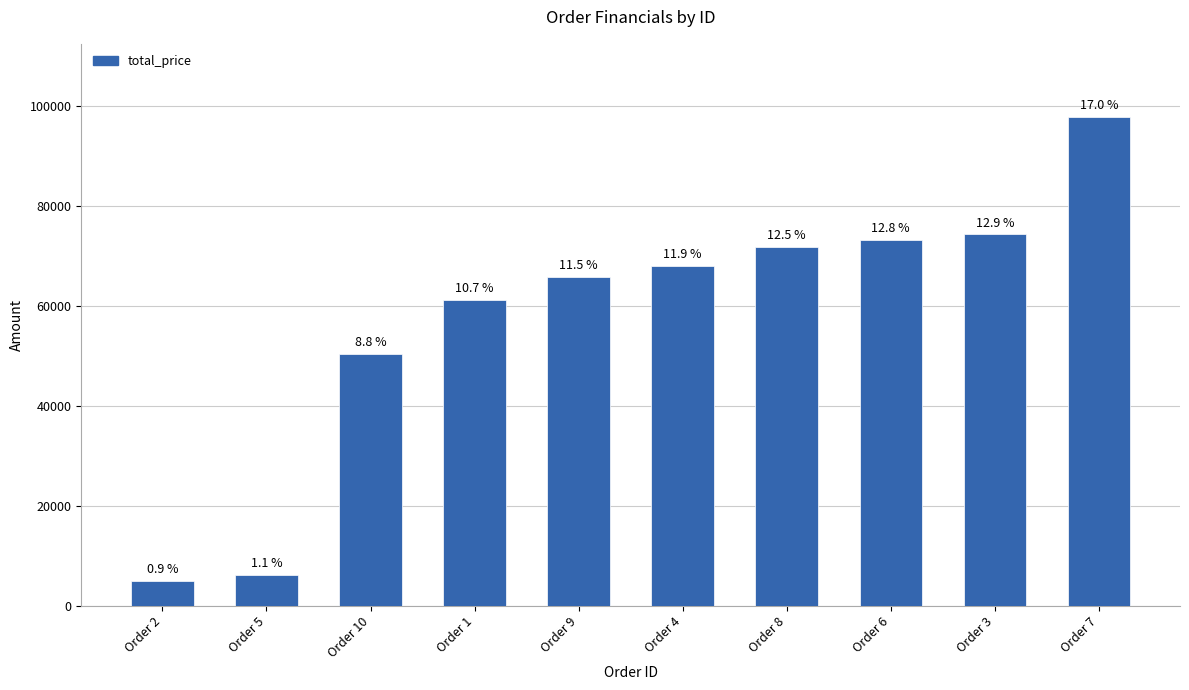

Rank the categories by value from highest to lowest.

Order 7, Order 3, Order 6, Order 8, Order 4, Order 9, Order 1, Order 10, Order 5, Order 2